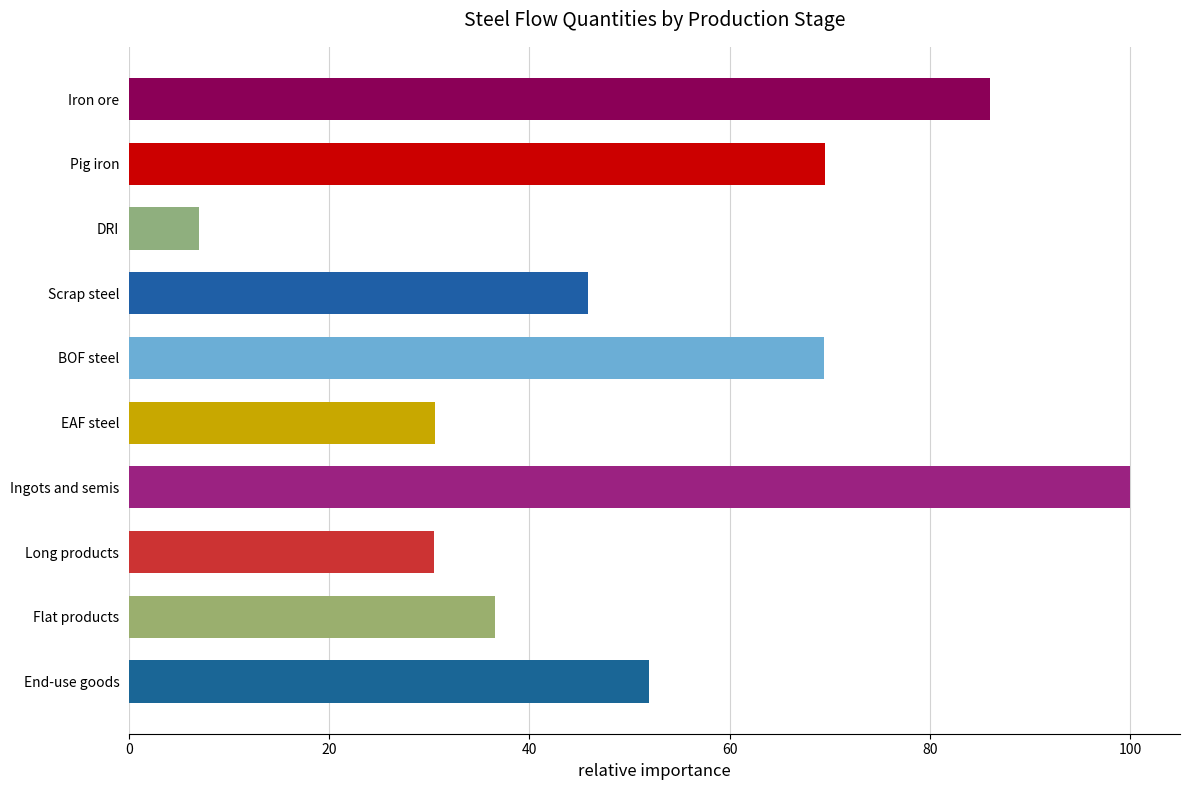

How many bars are there in total?

10